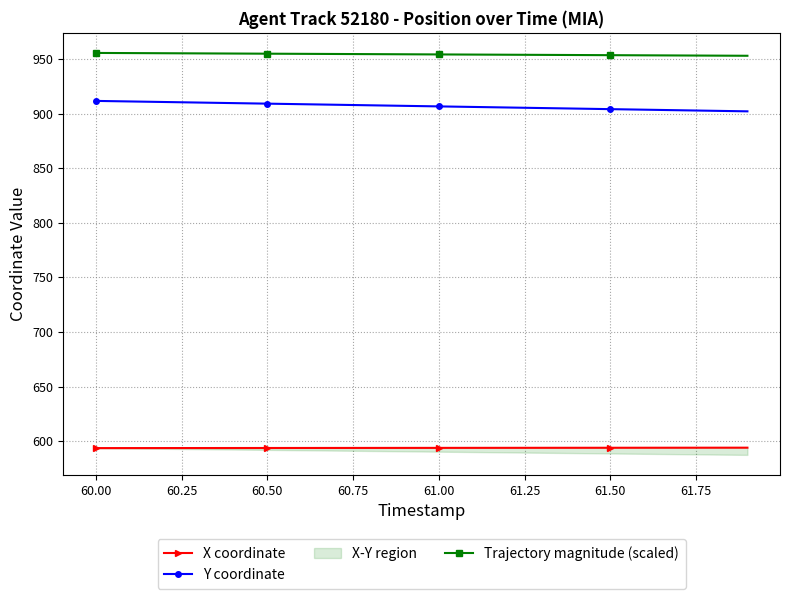

True or false: Trajectory magnitude (scaled) and Y coordinate intersect in this chart.

False